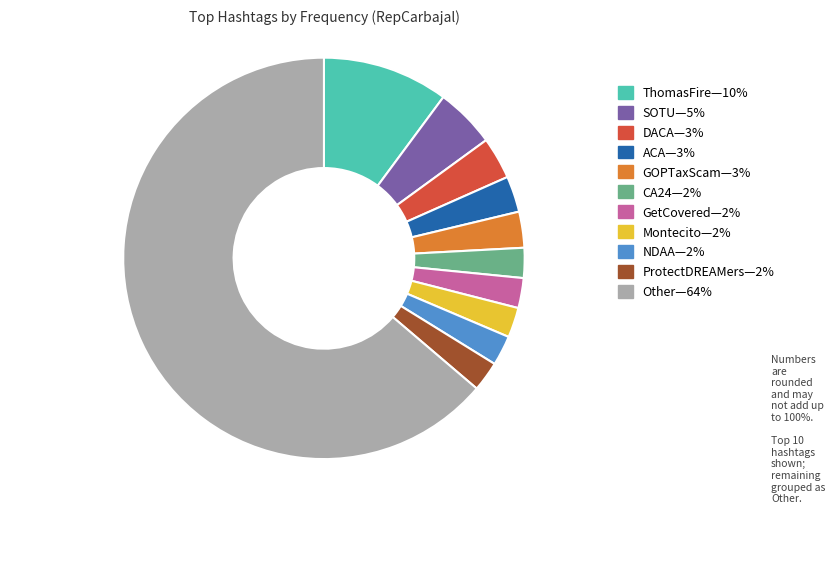

How many segments does this pie chart have?

11